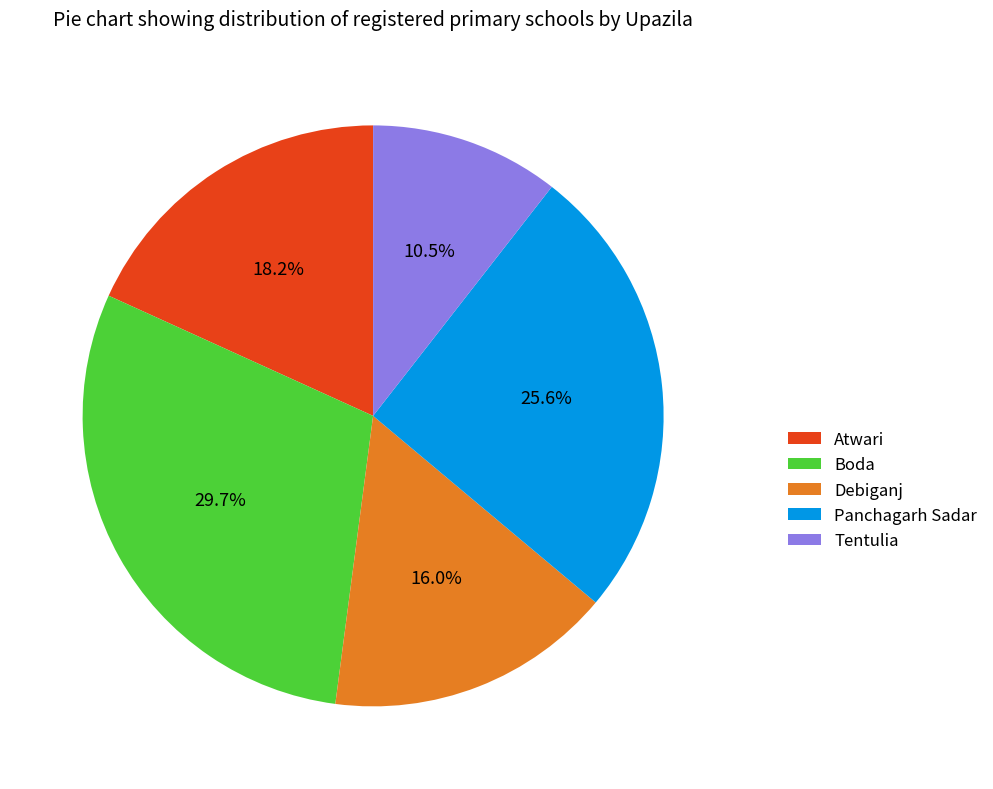

What percentage do Debiganj and Tentulia together represent?

26.5%